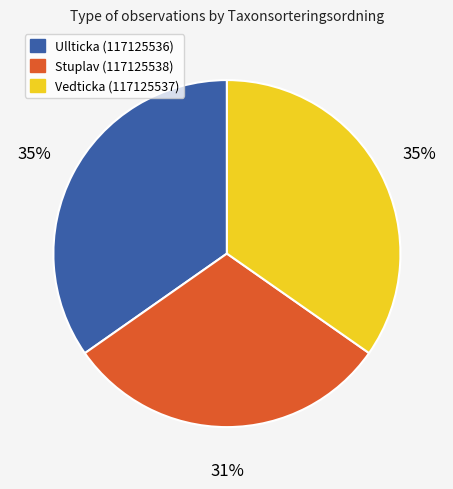

Which category has the smallest portion of the pie?

Stuplav (117125538)